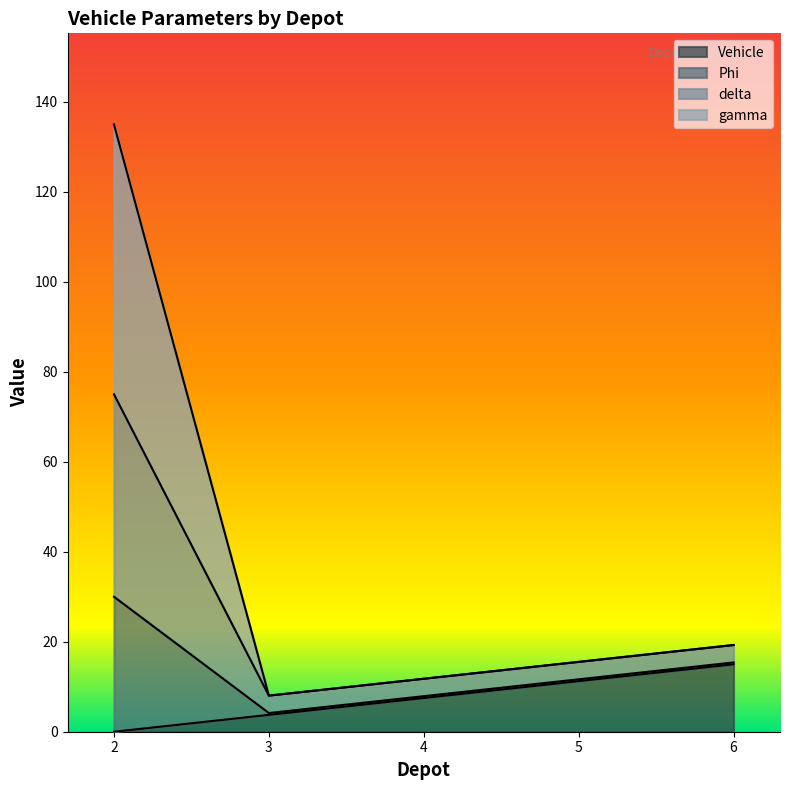

True or false: delta and Phi cross at least once.

False